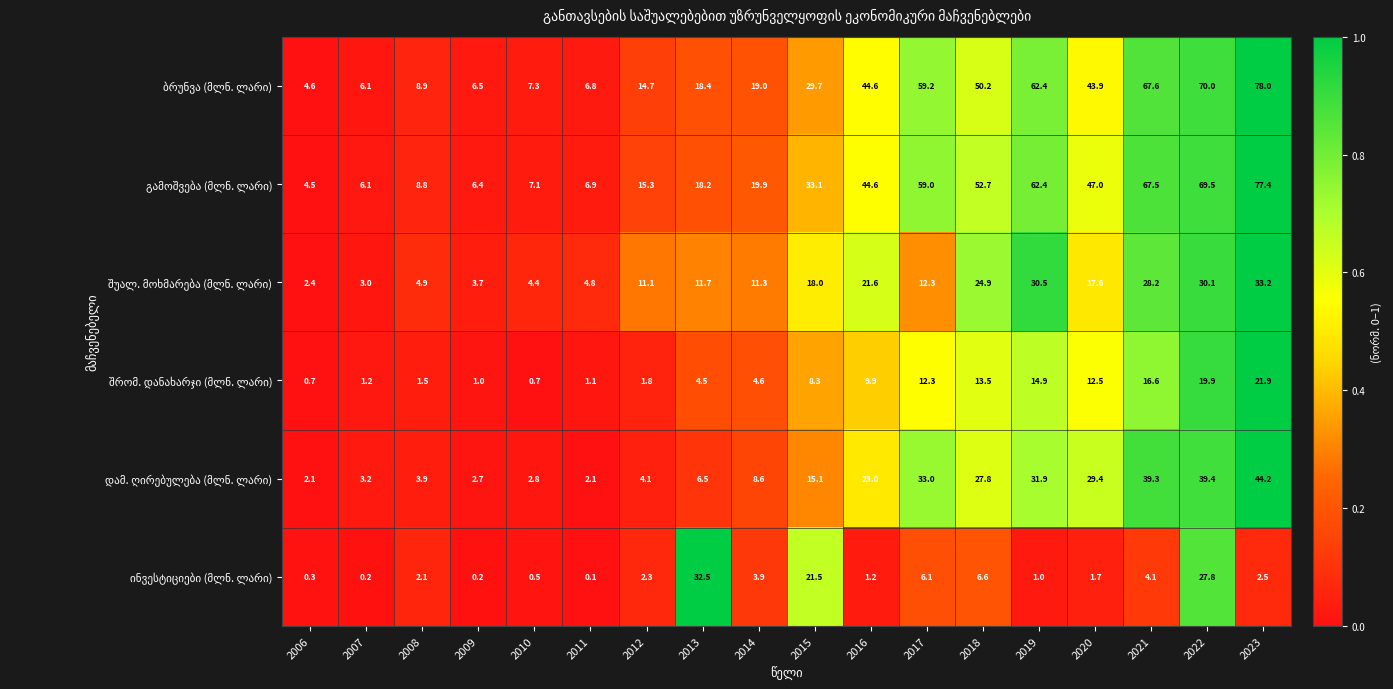

Which category has the highest value across all series?

2023